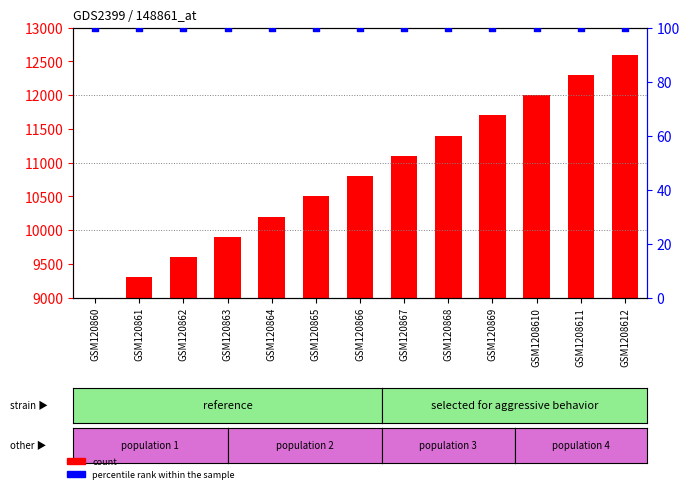

At which category is the sum across all series the highest?

GSM1208612